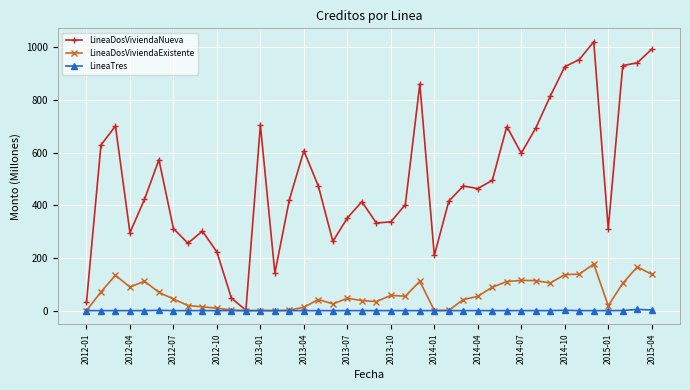

What are all the series names shown in the legend?

LineaDosViviendaNueva, LineaDosViviendaExistente, LineaTres